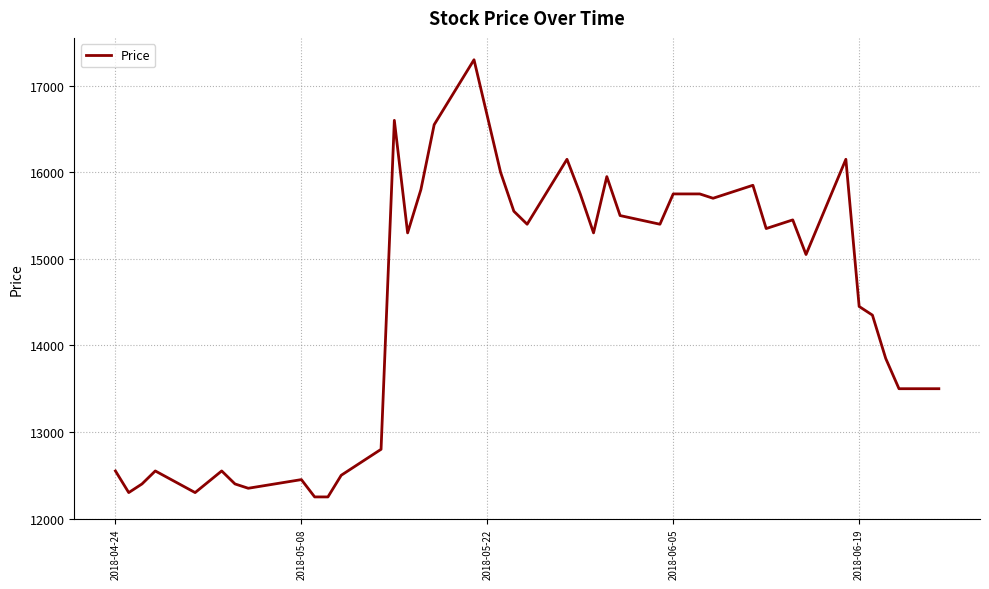

What is the maximum value shown in the chart?

17300